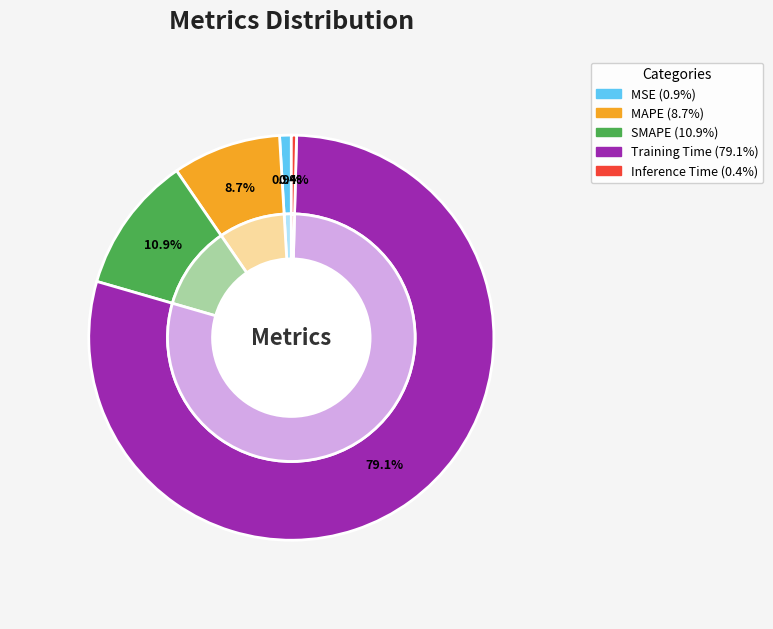

Which slice is the smallest?

Inference Time